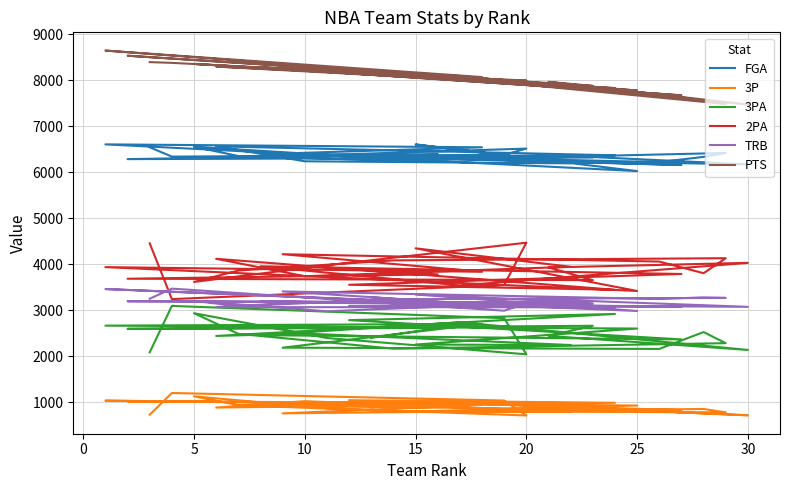

The FGA series shows 3402 at 23. True or false?

False